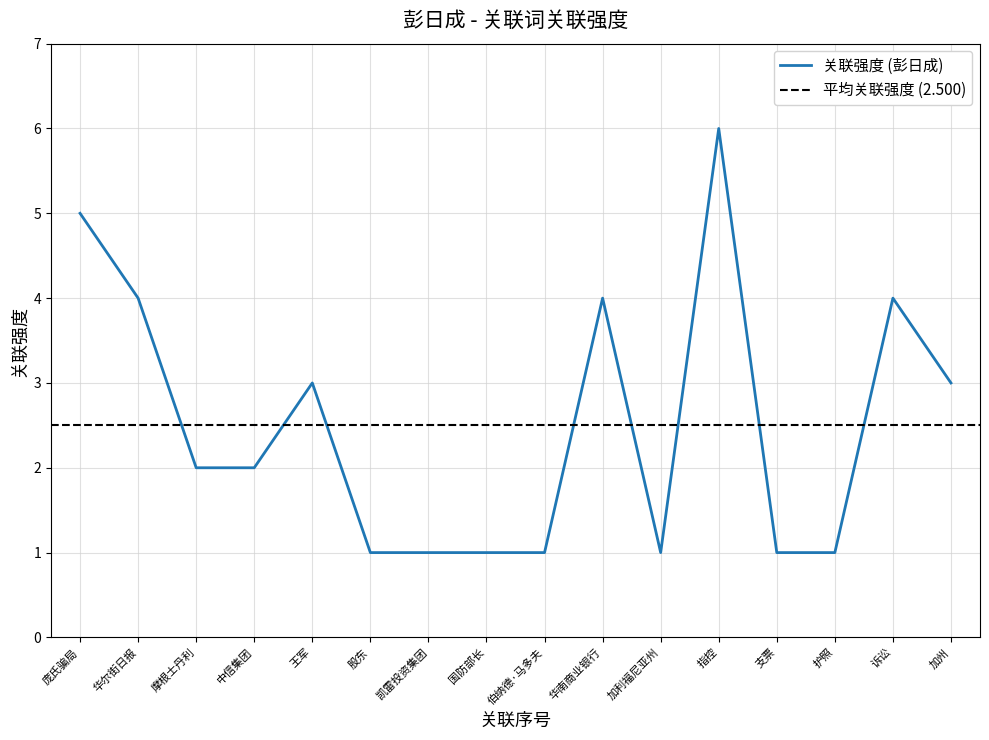

True or false: the data has more than 2 interior local peaks.

True